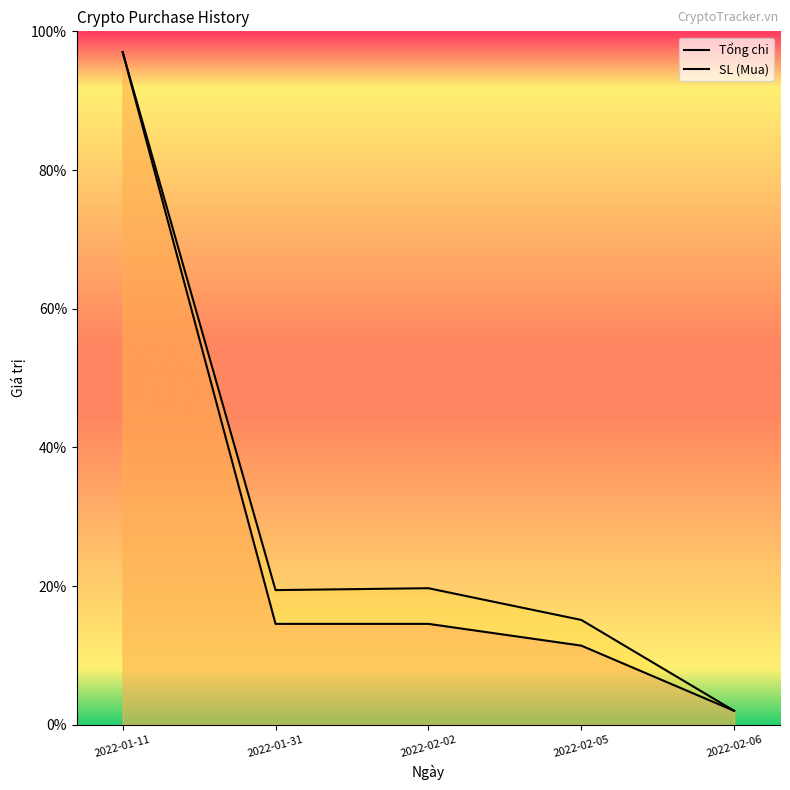

What is the label of the 4th point from the left?

2022-02-05